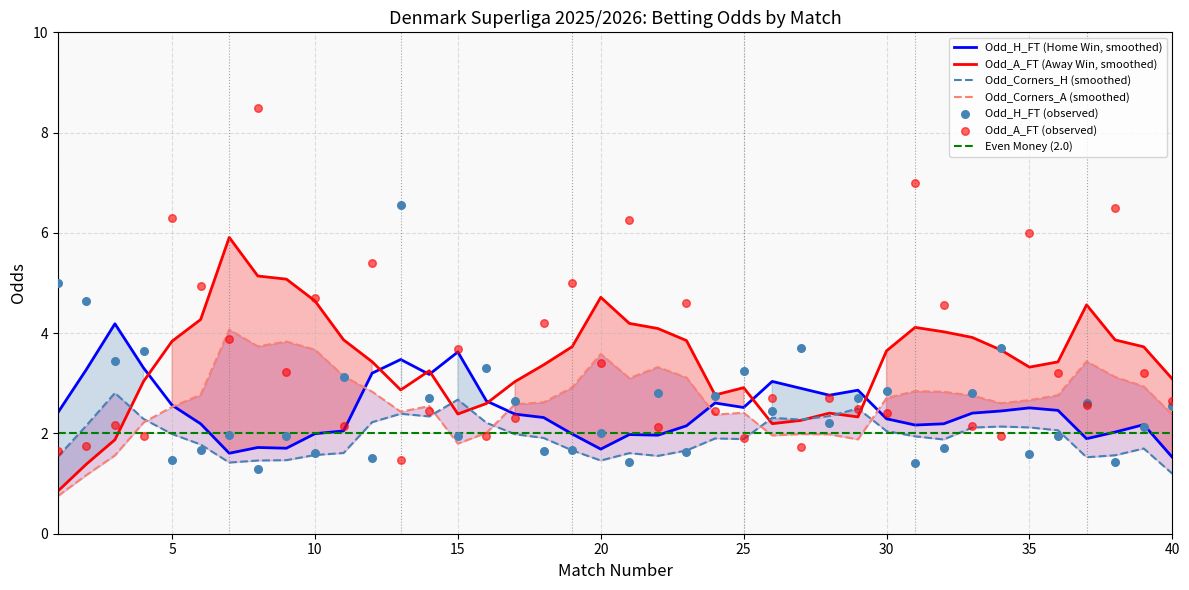

What is the total value across all series at 20?

5.4